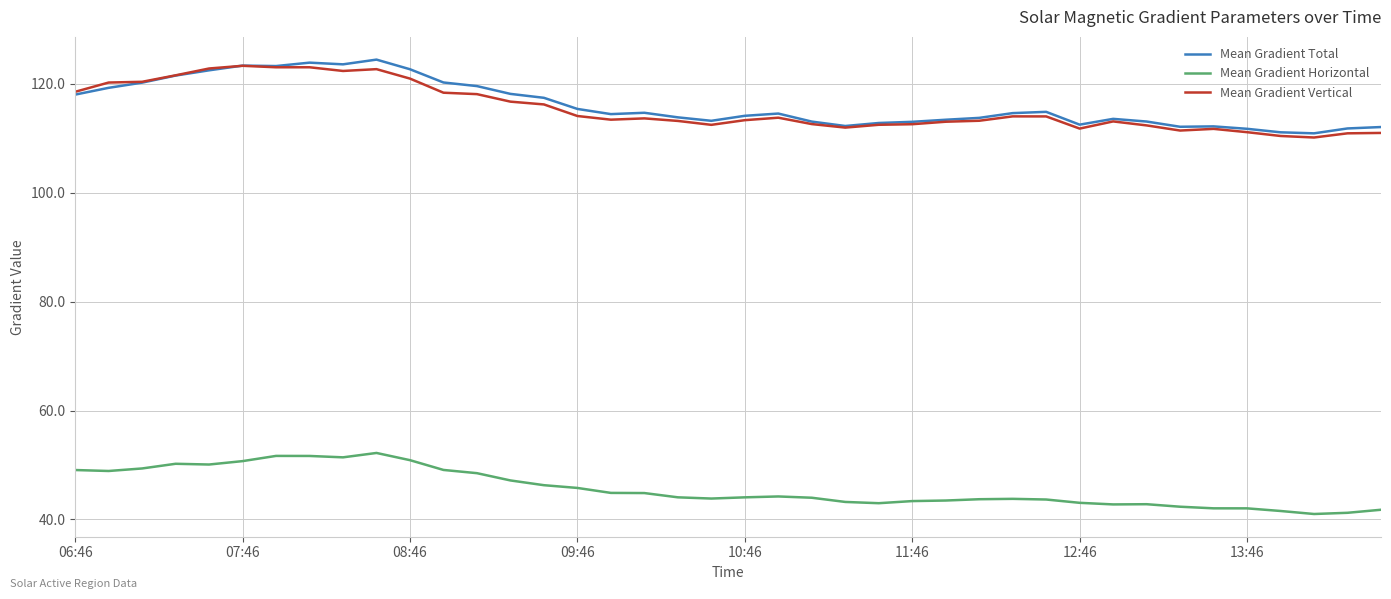

What is the maximum value shown in the chart?

124.4